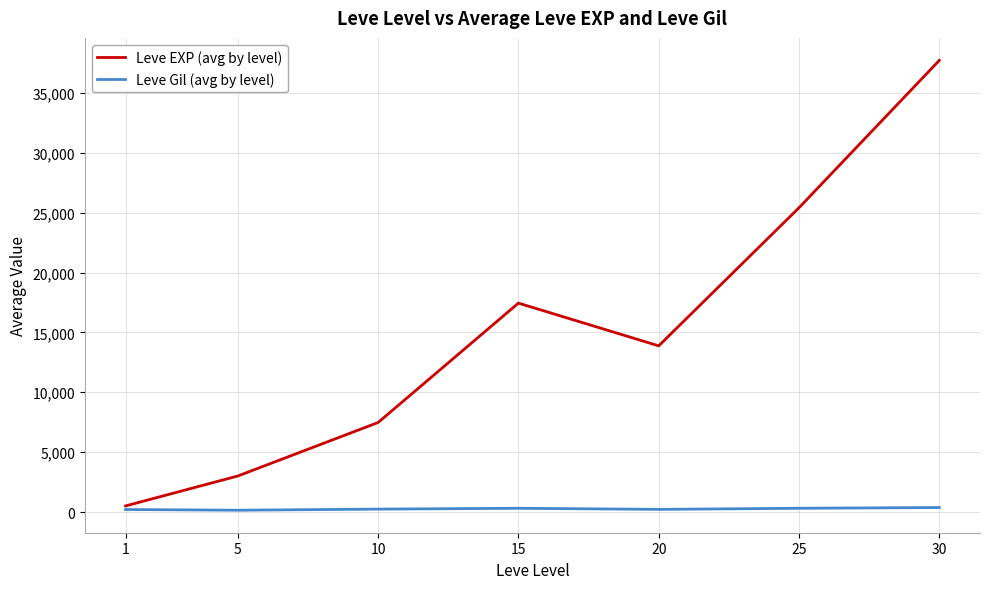

The value of Leve EXP (avg by level) at 20 is 13876.7. True or false?

True